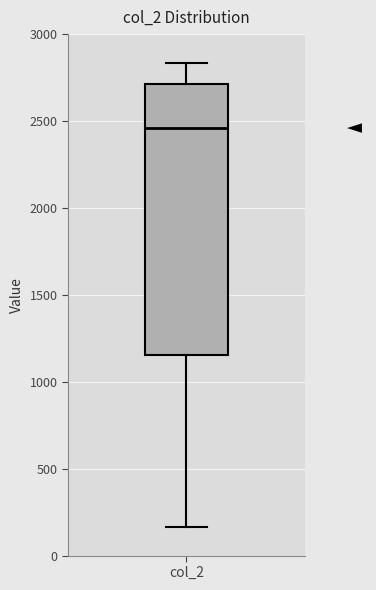

Transcribe this box plot: give where the median line is, the range the box spans, and where the two whiskers end, as read against the y-axis. The values are not printed on the chart, so give them approximately, as read against the axis.

median 2450, box 1150 to 2700, whiskers 150 to 2850